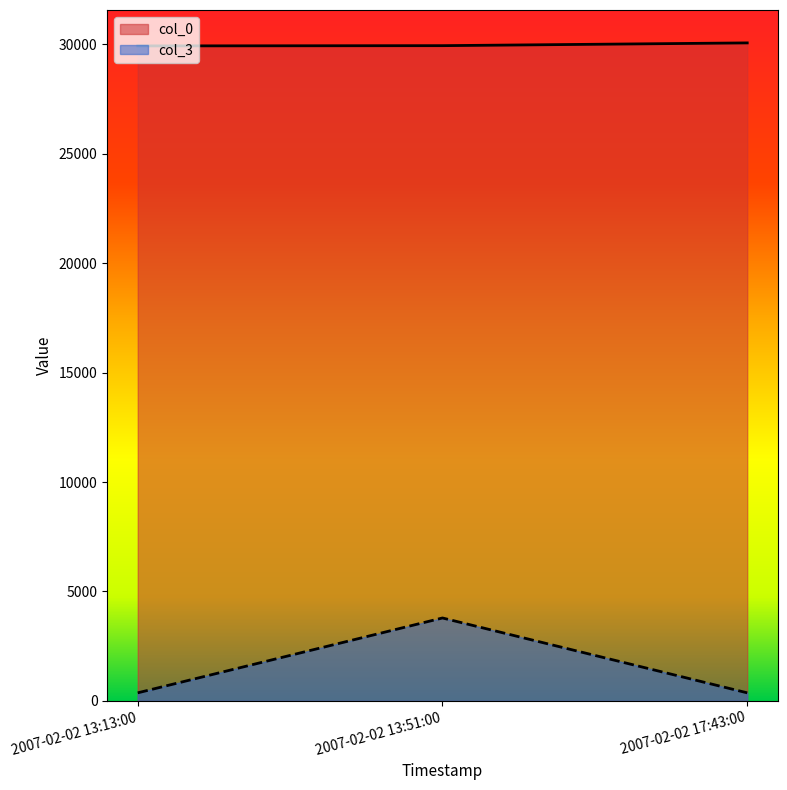

Is the value of col_0 at 2007-02-02 17:43:00 greater than the value of col_3 at 2007-02-02 17:43:00?

Yes